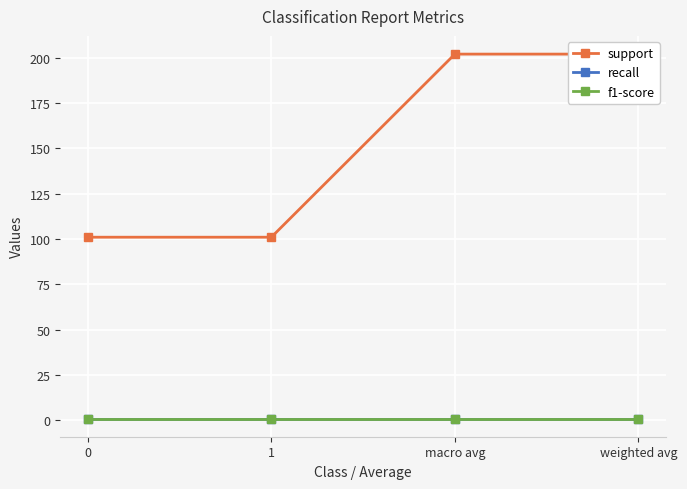

What are all the series names shown in the legend?

support, recall, f1-score